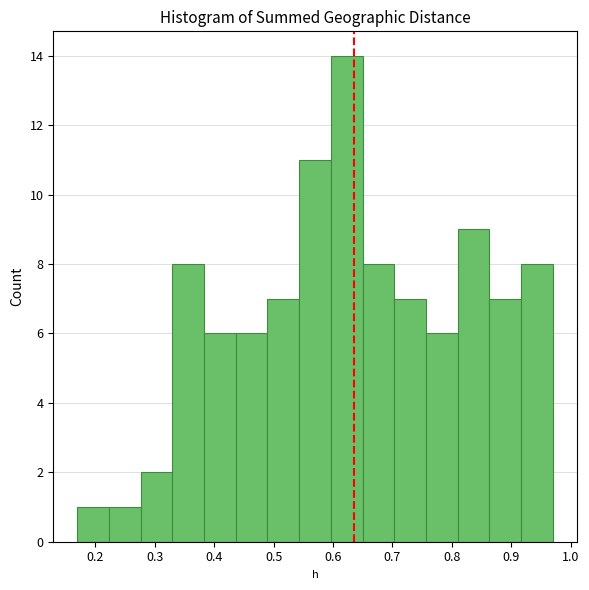

What is the height of the bar covering 0.28 to 0.33 on the x-axis? Neither the bar edges nor the heights are printed on the chart, so give them approximately, as read against the axes.

2